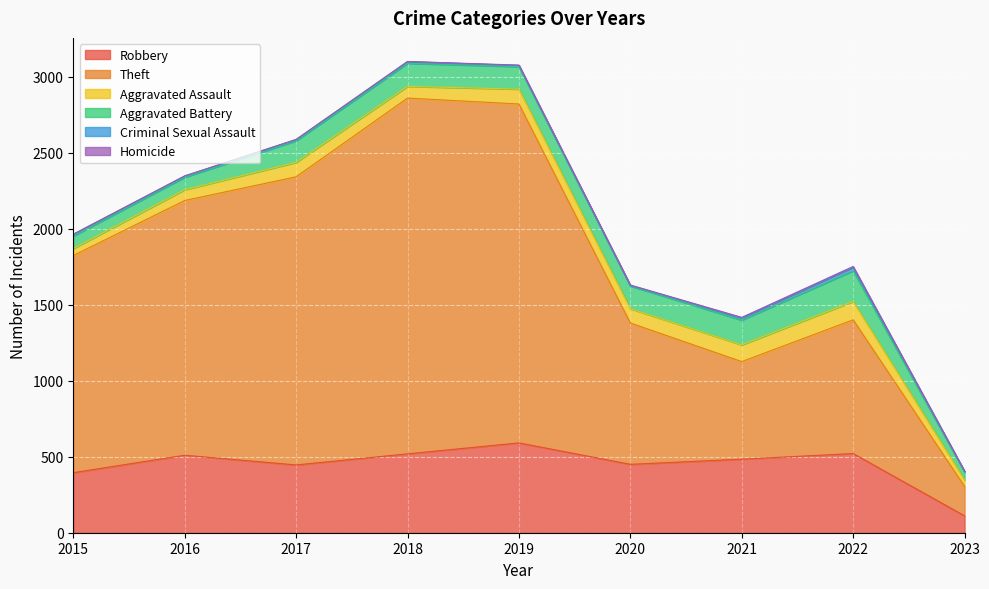

At which category does Aggravated Assault reach its first local peak?

2017